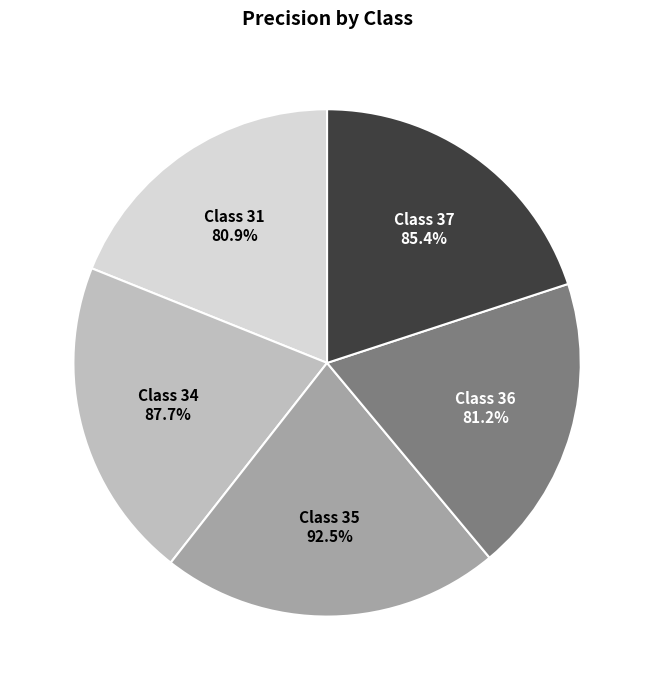

The 37 slice represents 13% of the pie. True or false?

False